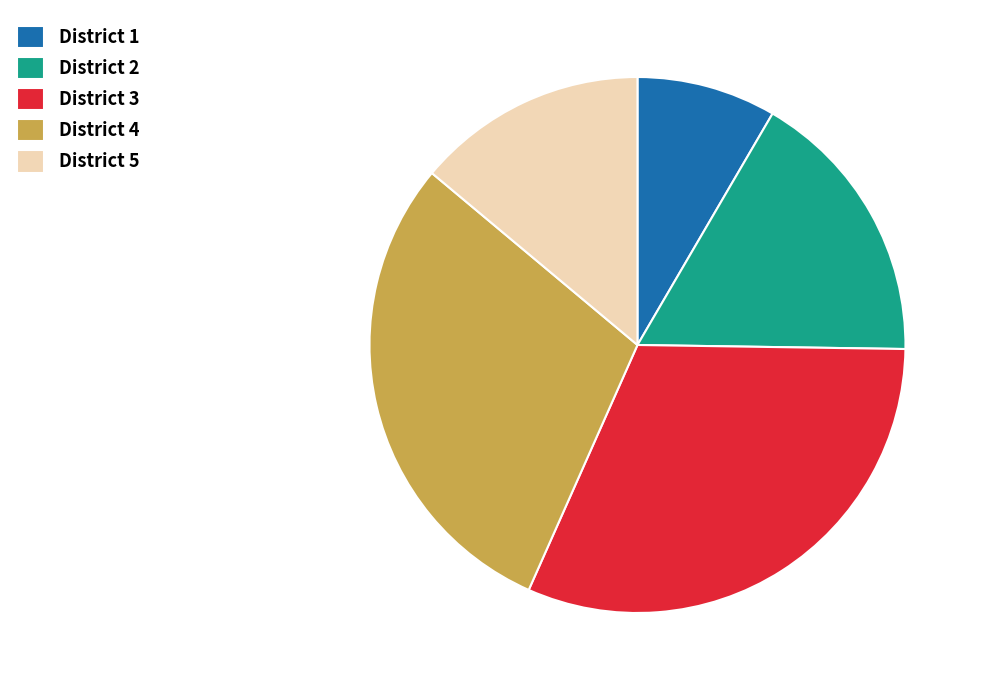

Combined, do District 1 and District 3 account for over 50%?

No